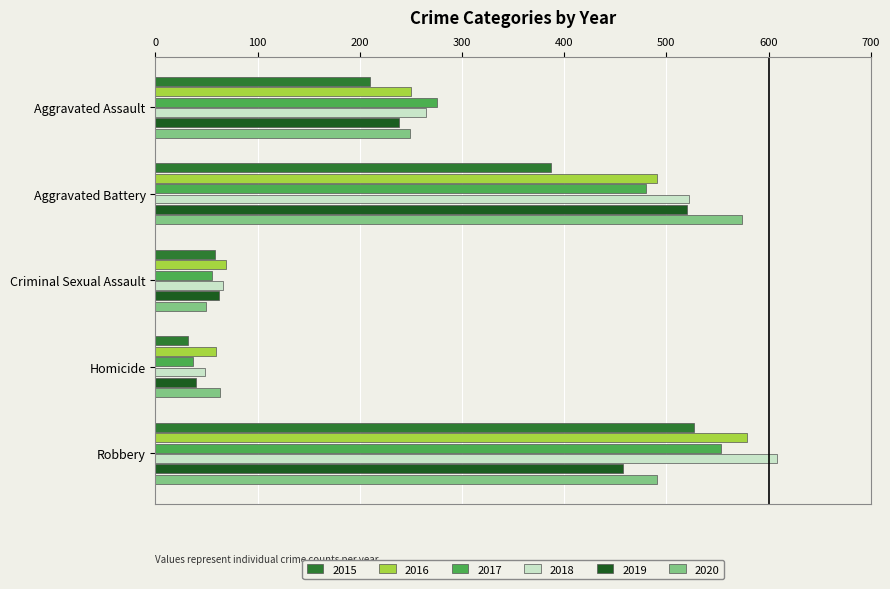

True or false: 2020 has a value of 491 at Robbery.

True